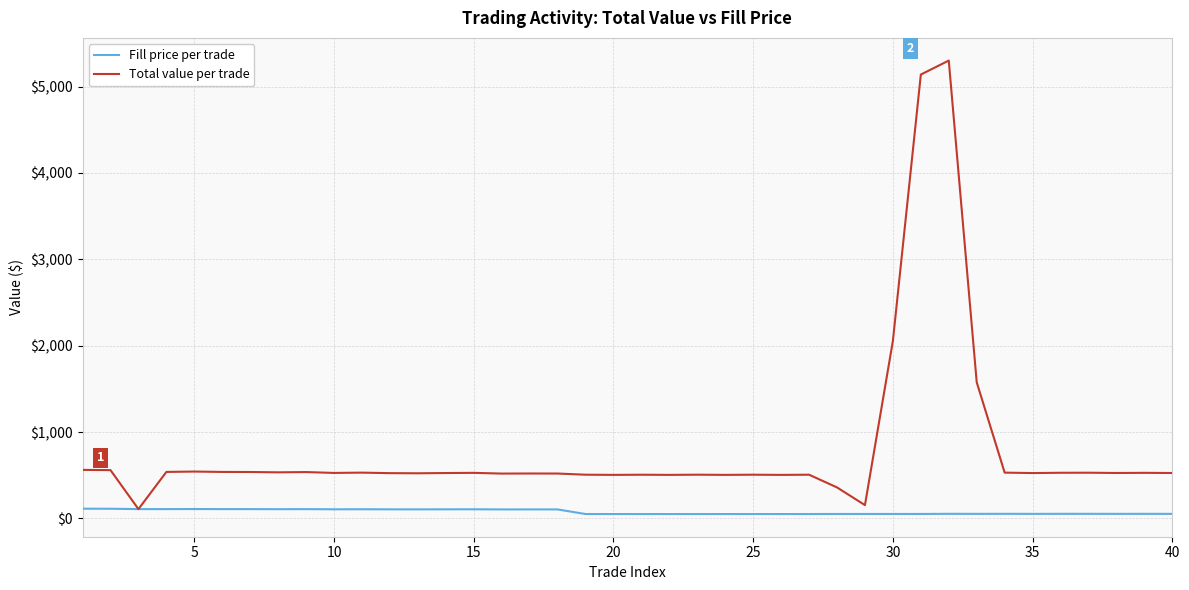

True or false: Fill price per trade has more than 0 points higher than both neighbors.

True